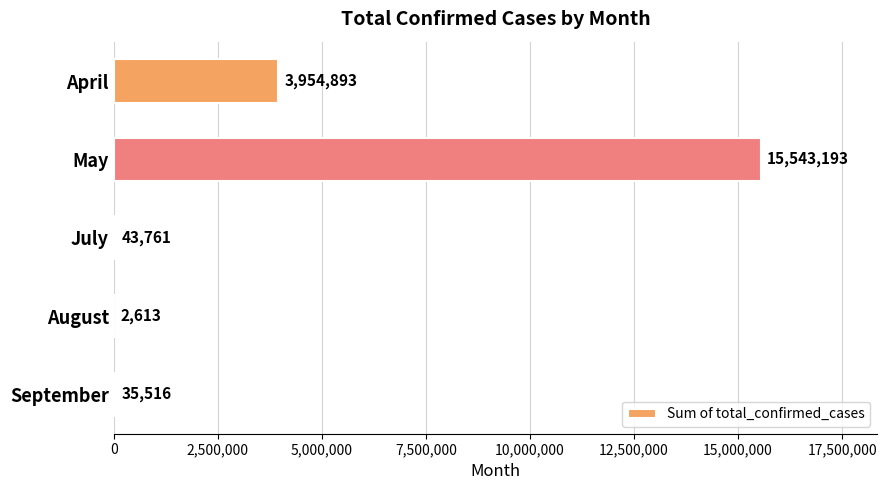

What is the sum of all values?

19579976